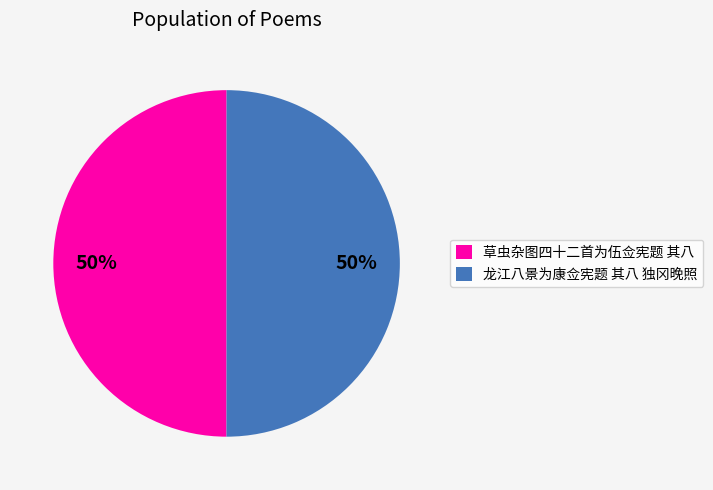

What is the ratio of the value at 龙江八景为康佥宪题 其八 独冈晚照 to the value at 草虫杂图四十二首为伍佥宪题 其八?

1.0